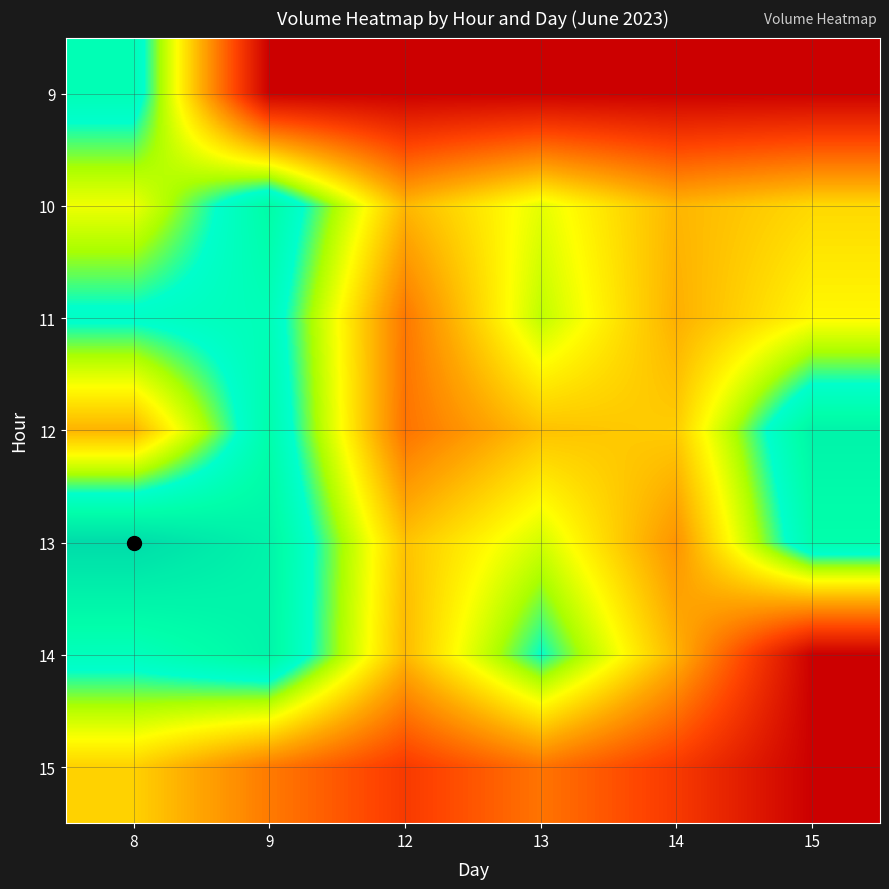

Reading left to right, extract all data points from this chart.

9: 8=2688381	9=0	12=0	13=0	14=0	15=0
10: 8=1876049	9=2845366	12=1400179	13=1914596	14=1390197	15=1595751
11: 8=2535083	9=2664731	12=998250	13=2063530	14=1352955	15=1782856
12: 8=1377957	9=2784095	12=967565	13=1461304	14=1528351	15=2954581
13: 8=3304064	9=2957325	12=1467252	13=1988900	14=1176227	15=2780324
14: 8=2630675	9=2936174	12=1413958	13=2473269	14=1375593	15=0
15: 8=1555984	9=1018485	12=574807	13=978053	14=565197	15=0